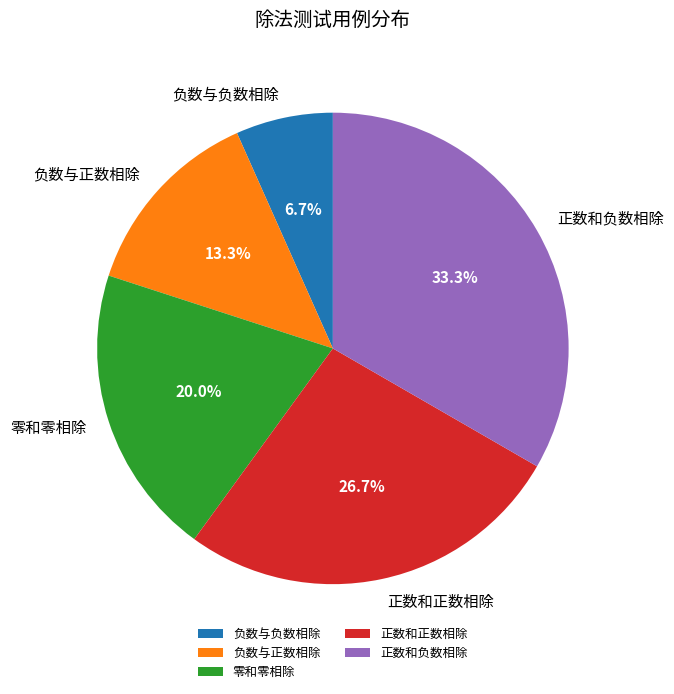

Is it true that 正数和负数相除 is 45% of the pie?

False